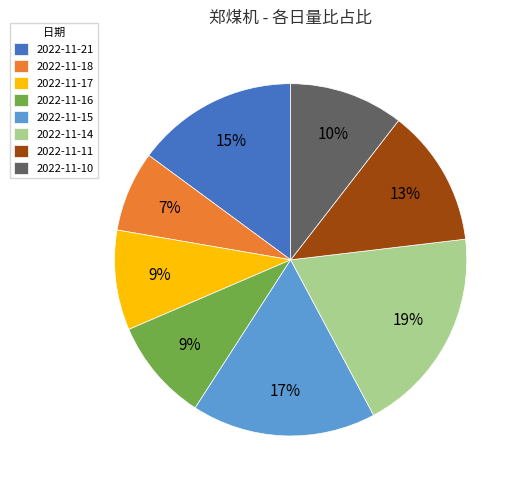

Is it true that 2022-11-11 is 13% of the pie?

True